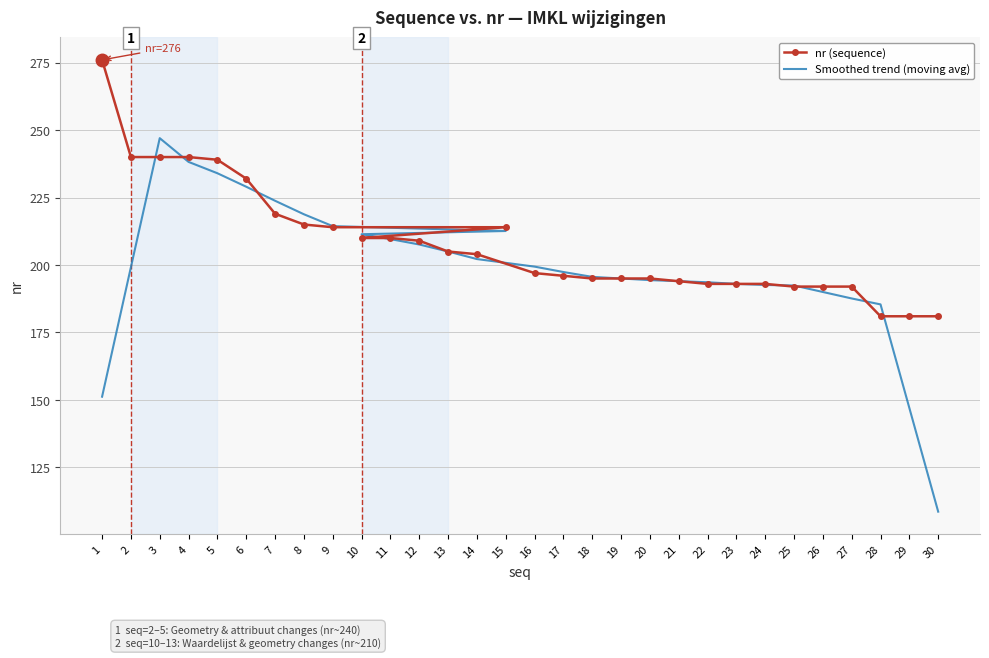

Reading left to right, list all the values displayed in this chart.

nr (sequence): 276.0	240.0	240.0	240.0	239.0	232.0	219.0	215.0	214.0	214.0	210.0	210.0	209.0	205.0	204.0	197.0	196.0	195.0	195.0	195.0	194.0	193.0	193.0	193.0	192.0	192.0	192.0	181.0	181.0	181.0
Smoothed trend (moving avg): 151.2	199.2	247.0	238.2	234.0	229.0	223.8	218.8	214.4	212.6	211.4	209.6	207.6	205.0	202.2	199.4	197.4	195.6	195.0	194.4	194.0	193.6	193.0	192.6	192.4	190.0	187.6	185.4	147.0	108.6